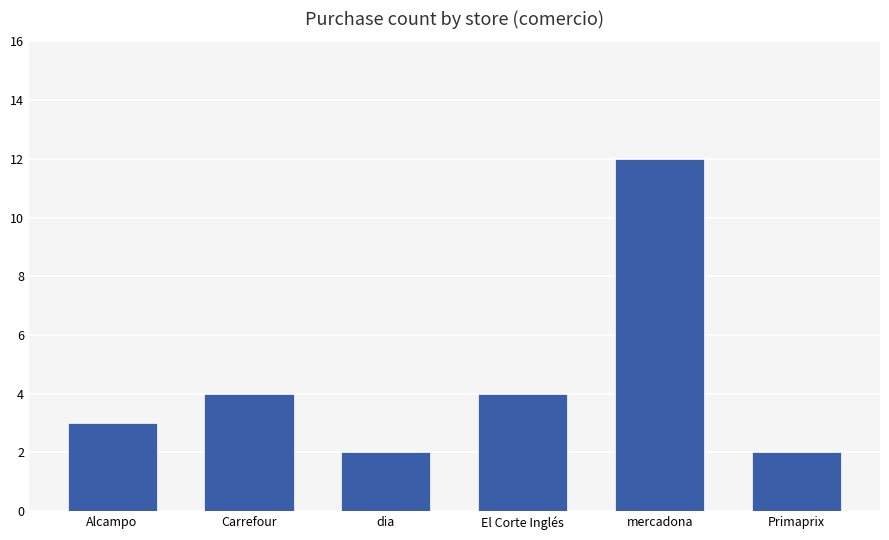

The chart shows a value of 3 at dia. True or false?

False